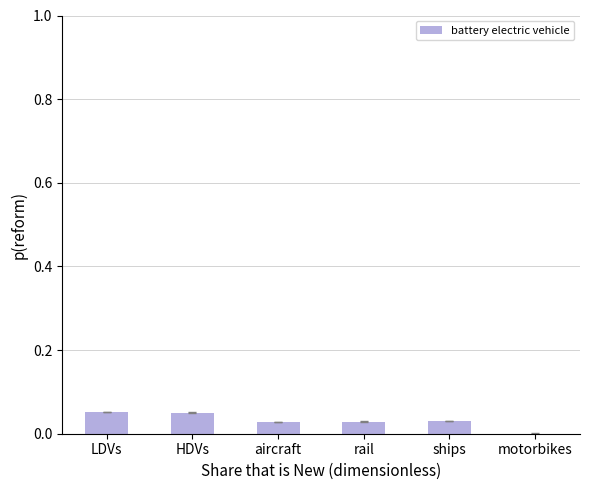

The chart shows a value of 0.0 at HDVs. True or false?

False